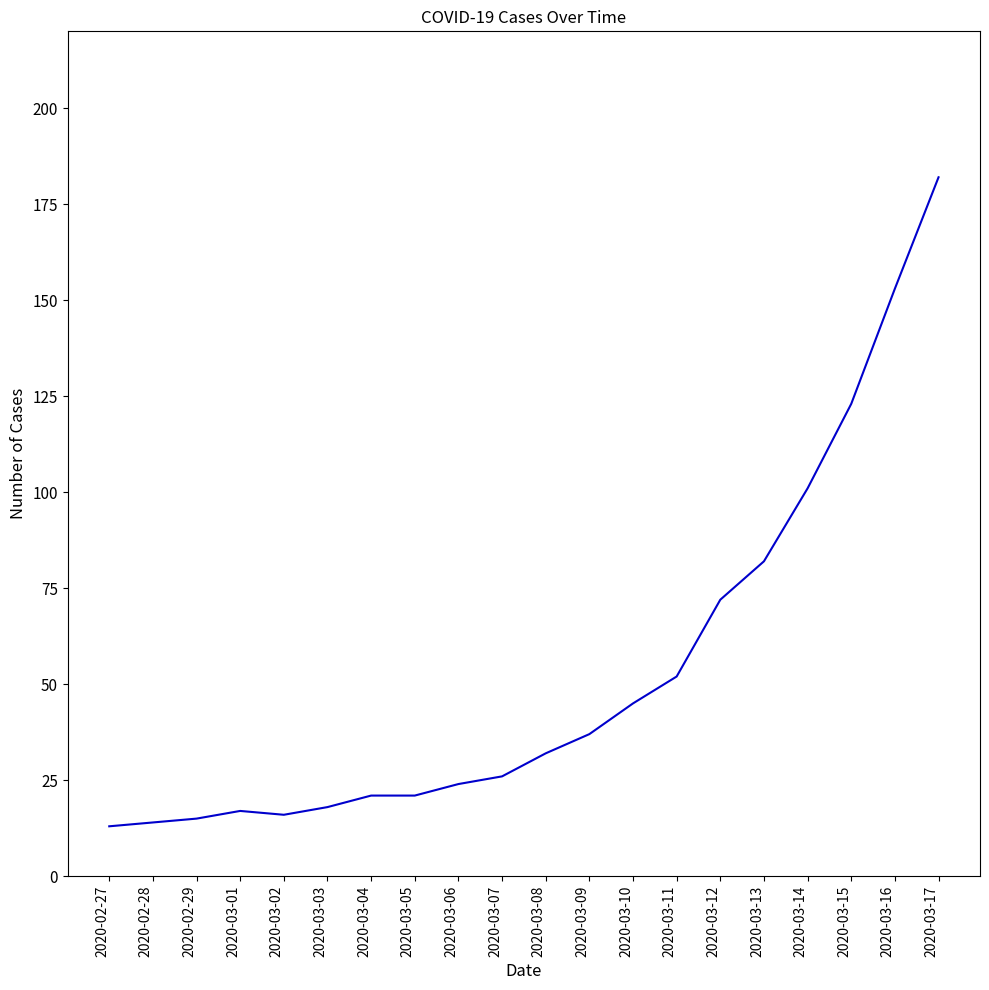

What is the sum of the values at 2020-03-17 and 2020-03-07?

208